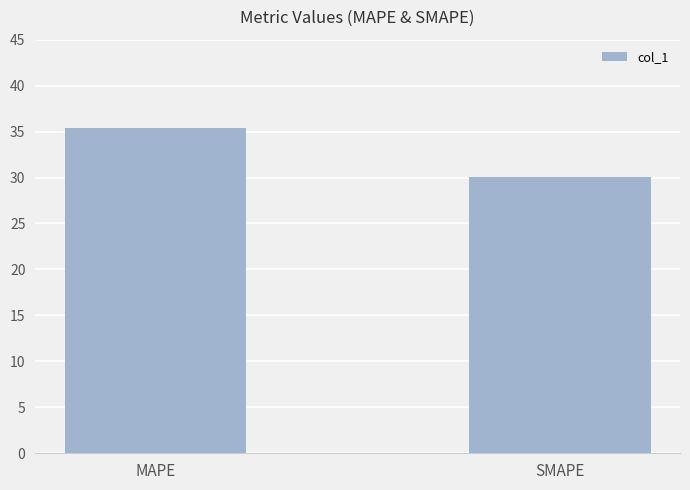

What is the difference between the values at SMAPE and MAPE?

5.3